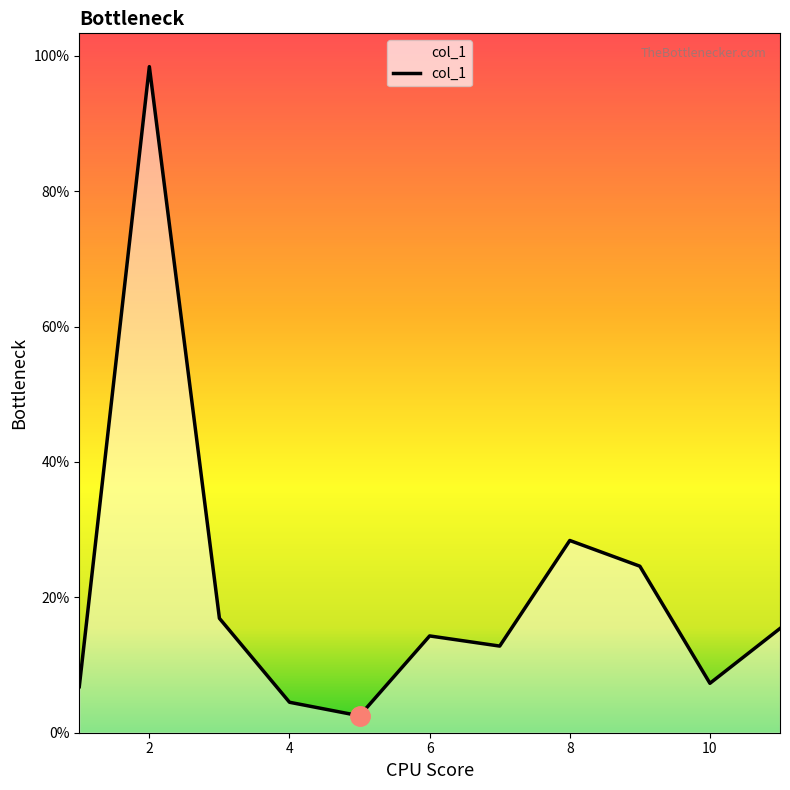

What is the difference between the maximum and minimum values?

95.9